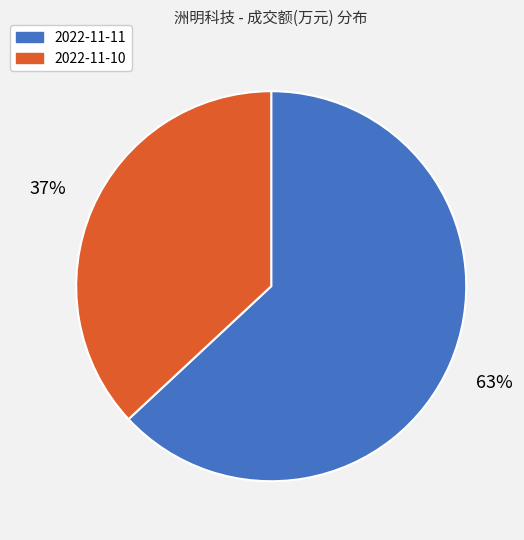

Is it true that 2022-11-10 is 37% of the pie?

True